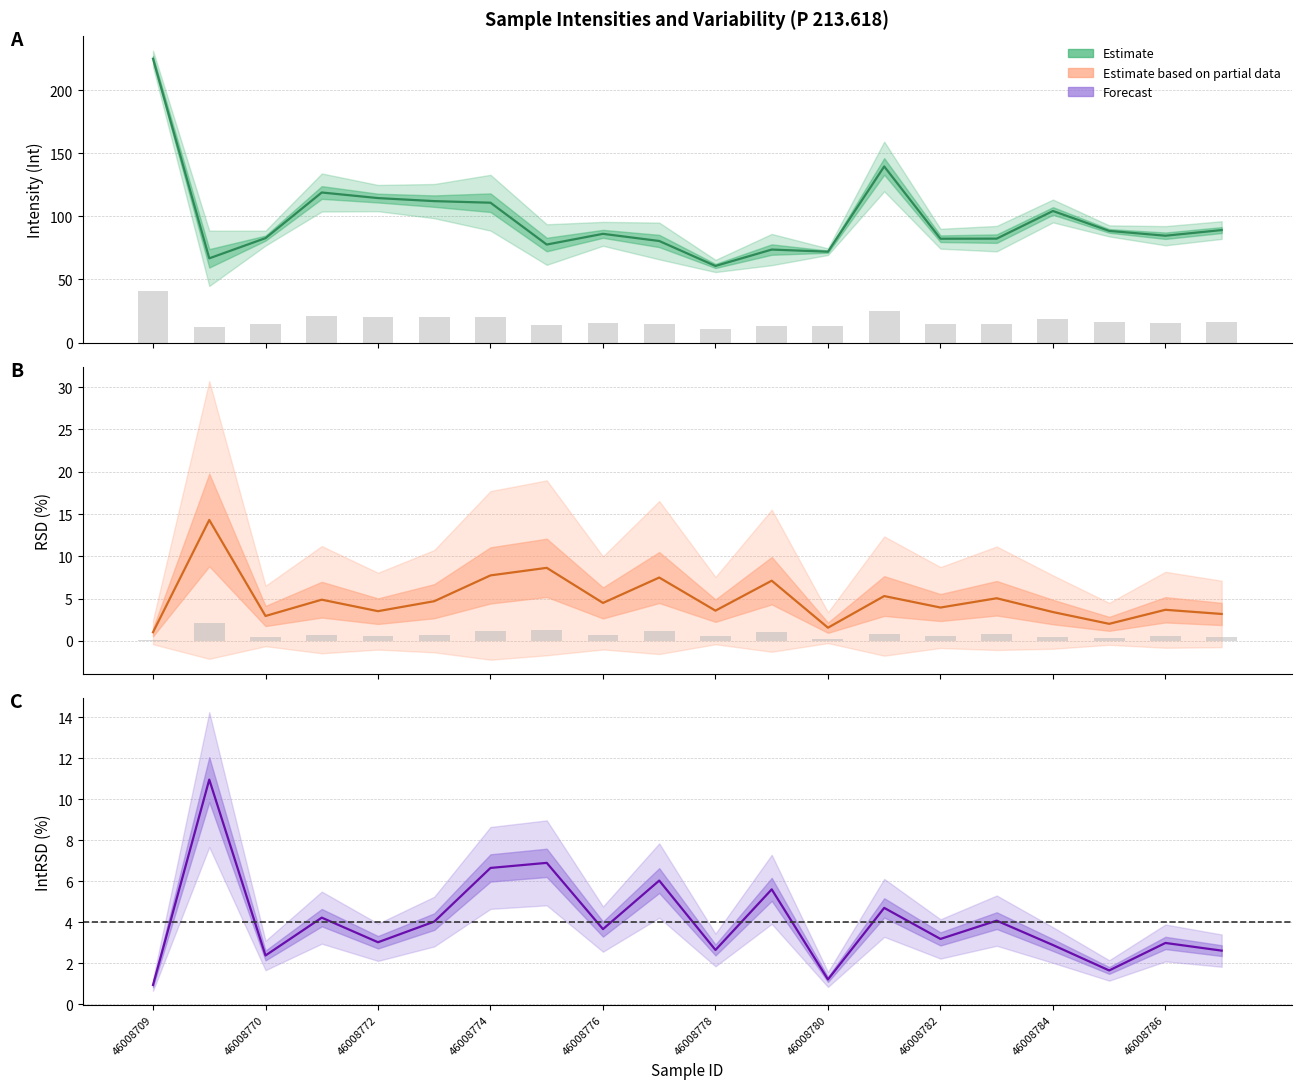

Are the bars grouped side by side (vs. stacked)?

Yes